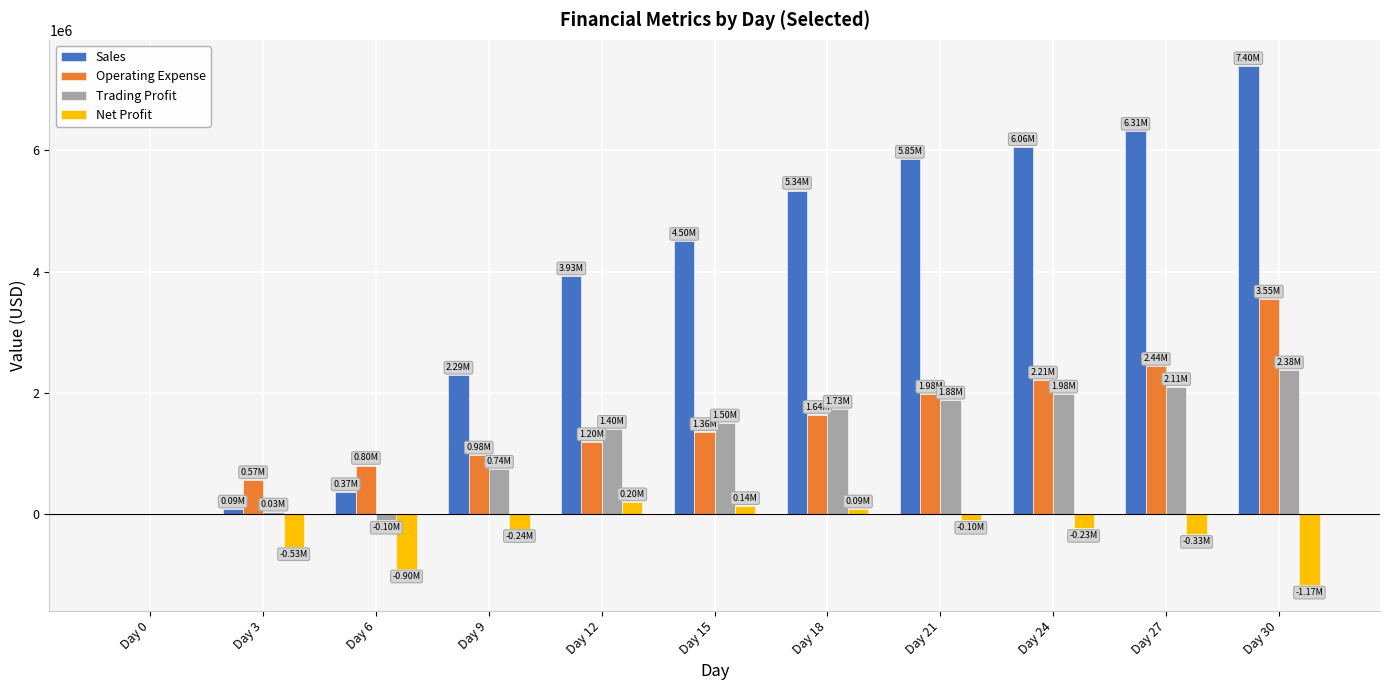

Where is Trading Profit nearest to the value 1141537?

Day 12